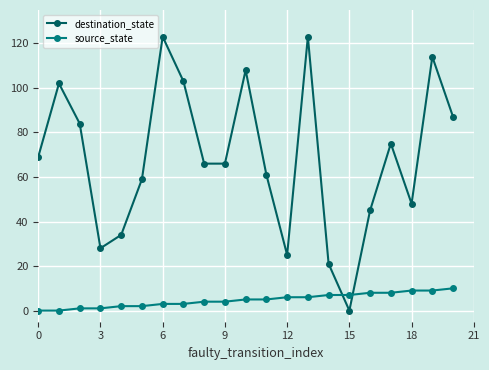

Which series has the largest total across all categories?

destination_state